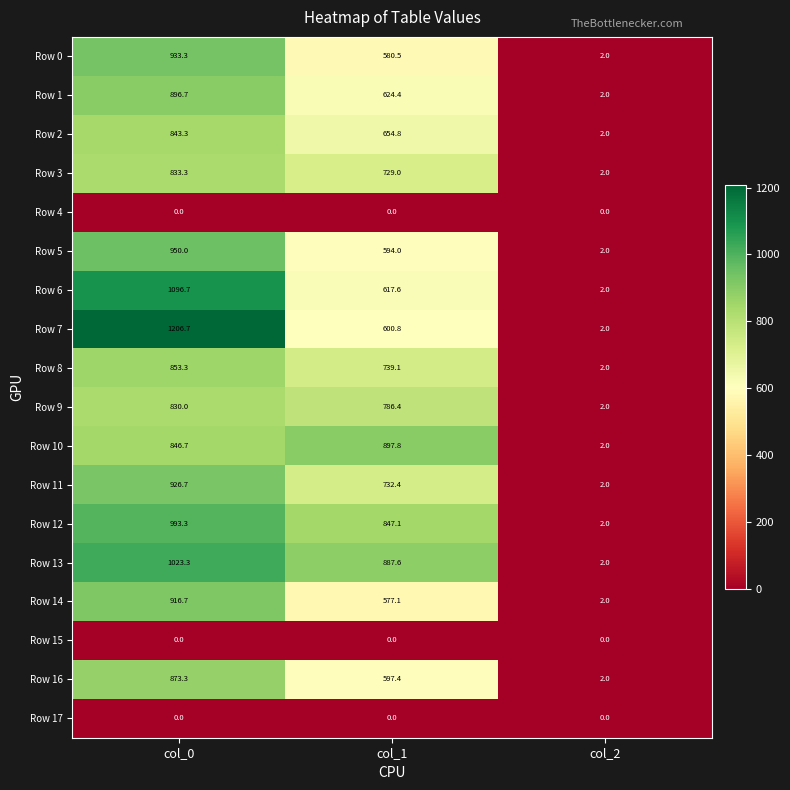

True or false: Row 3 has a value of 729.0 at col_1.

True